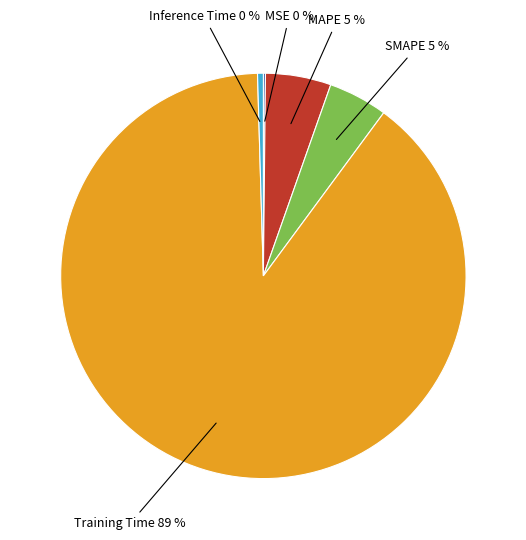

To the nearest percent, what is the average slice percentage?

20%